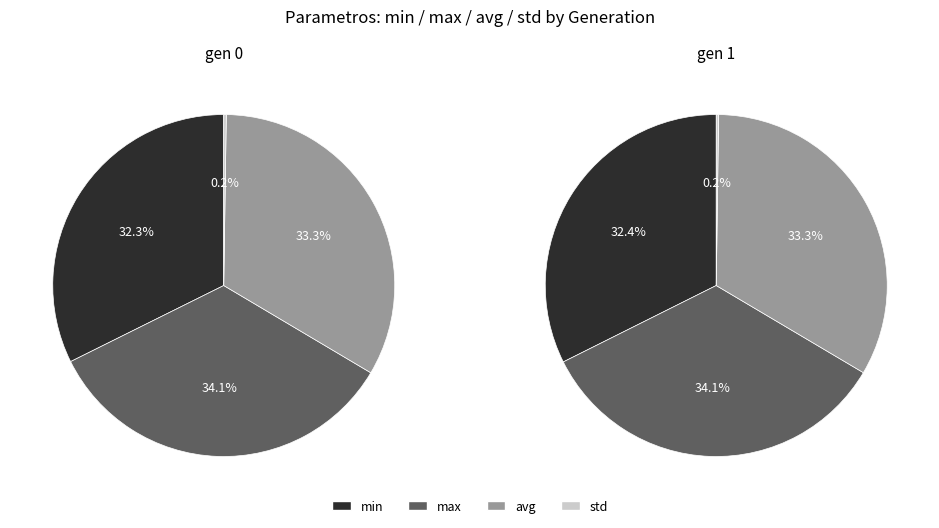

Combined, what portion of the pie is gen 1 and gen 0?

100.0%